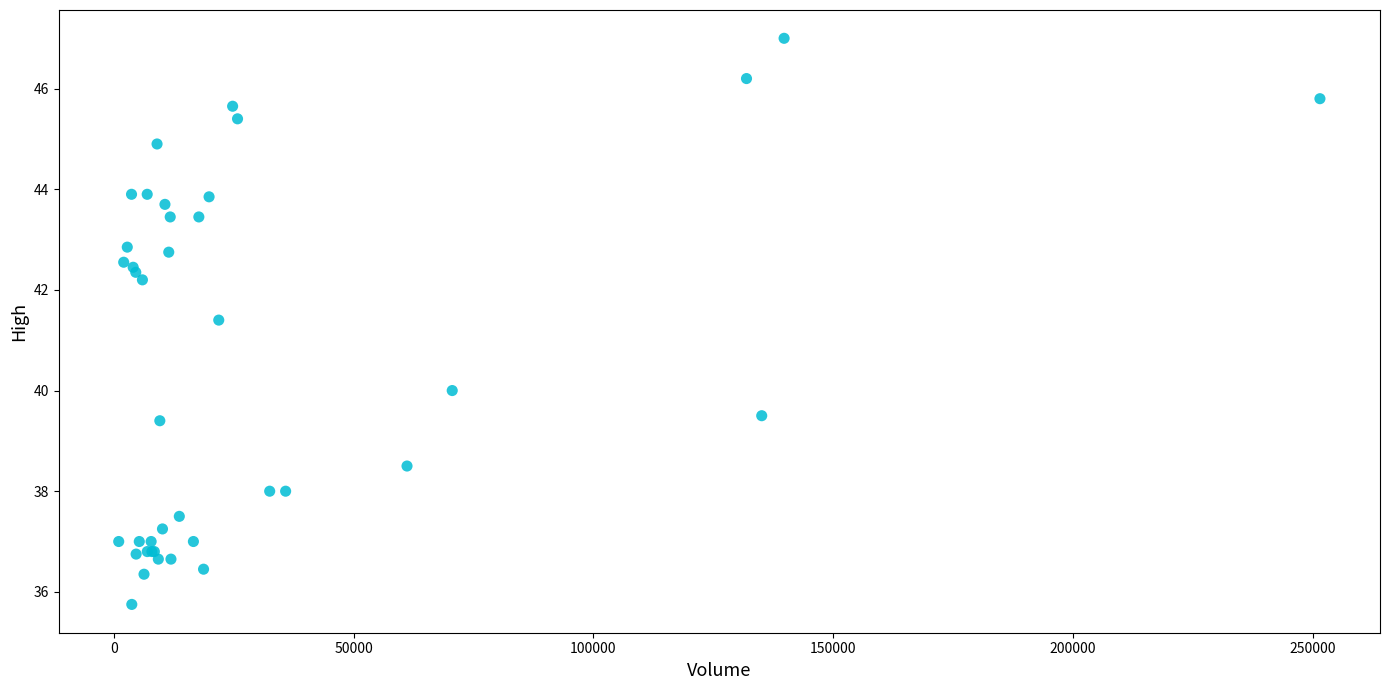

What Y value in the scatter plot is closest to 41?

41.4